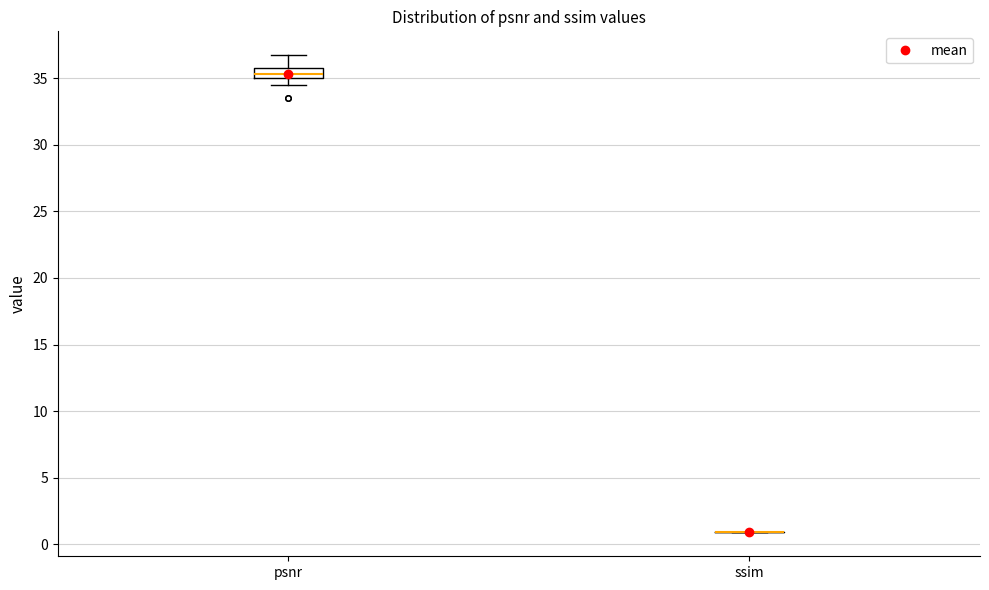

Which box is the tallest, from its lower edge to its upper edge?

psnr